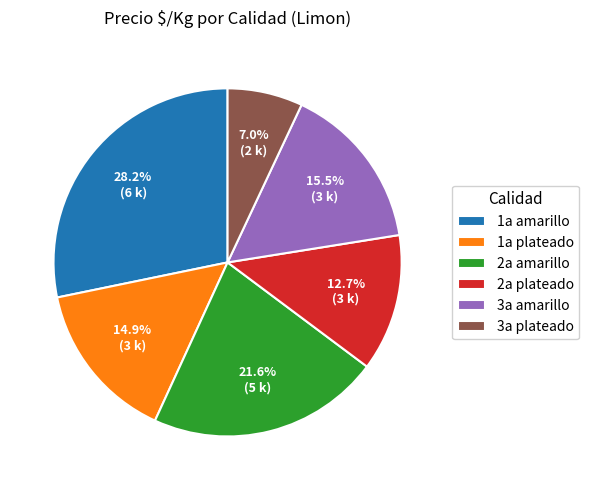

Which category has the biggest portion of the pie?

1a amarillo